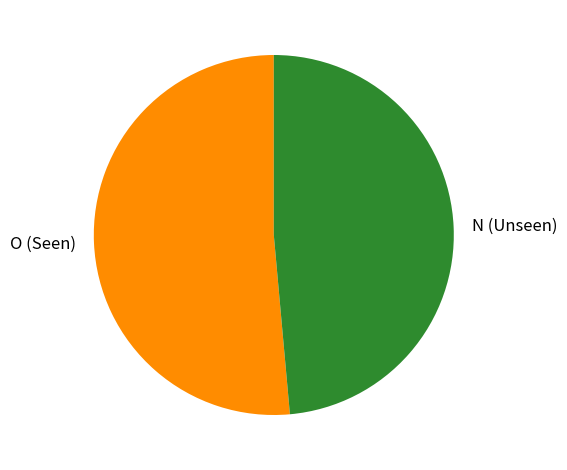

What is the ratio of the value at N (Unseen) to the value at O (Seen)?

0.9